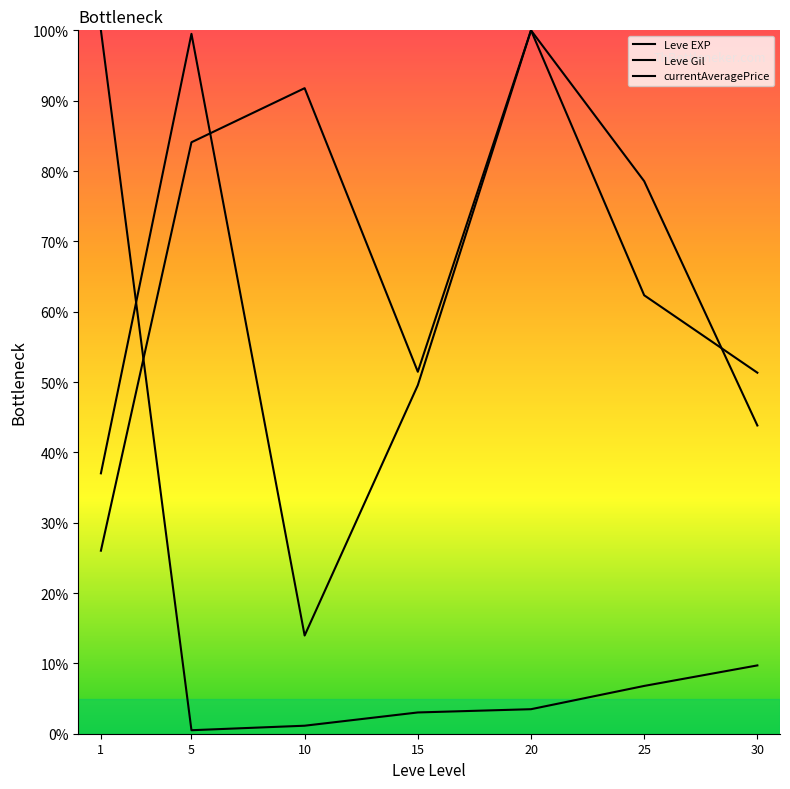

What is the difference between the Leve EXP values at 10 and 25?

5.7